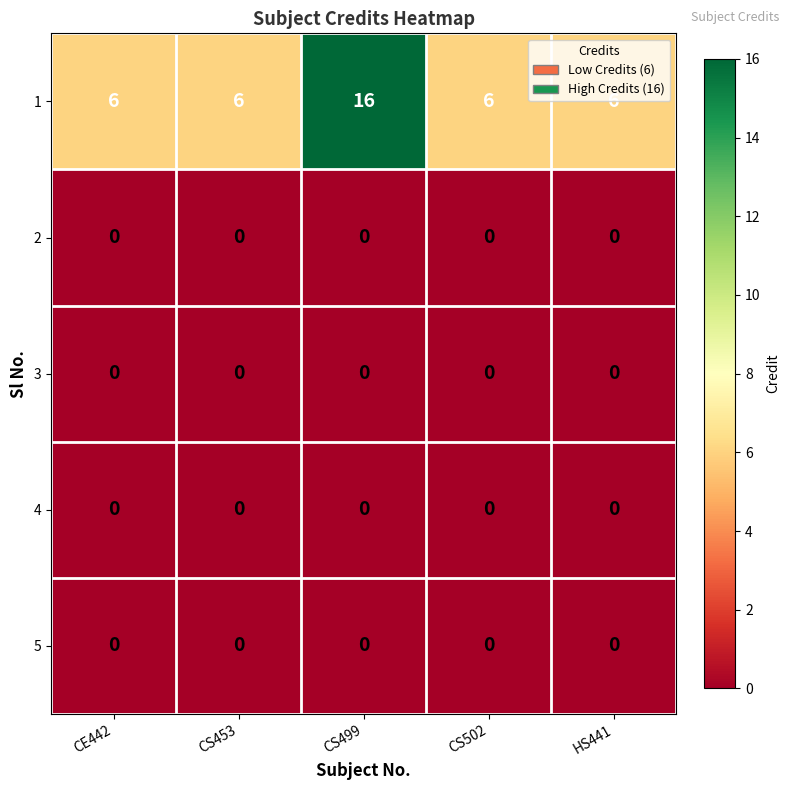

How many 1 values are between 6 and 7?

4